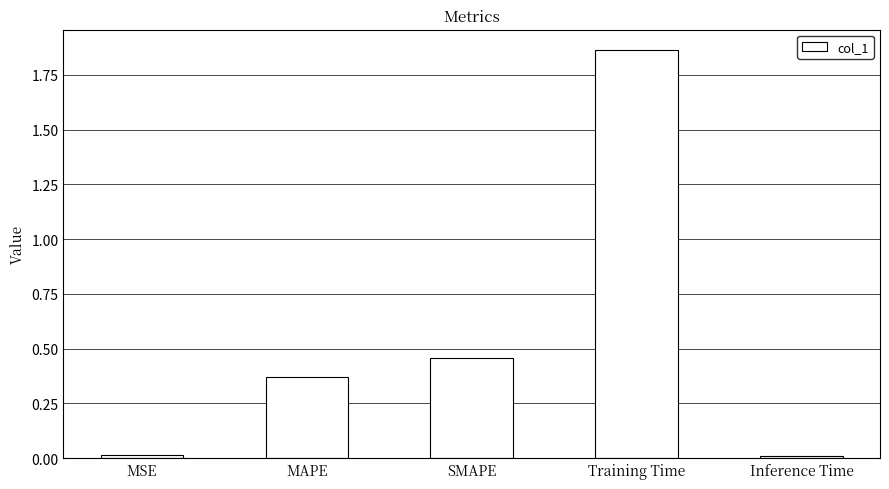

Between Inference Time and MAPE, which is larger?

MAPE